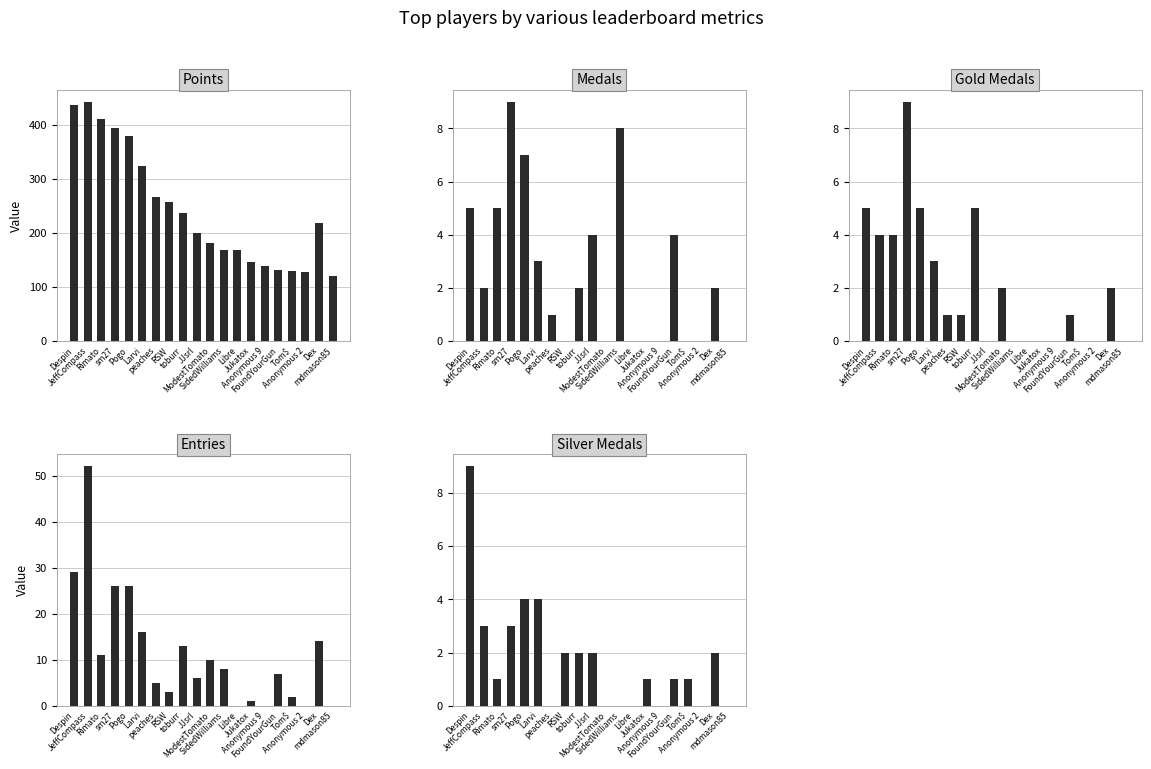

How many values in the Entries series exceed 8?

9